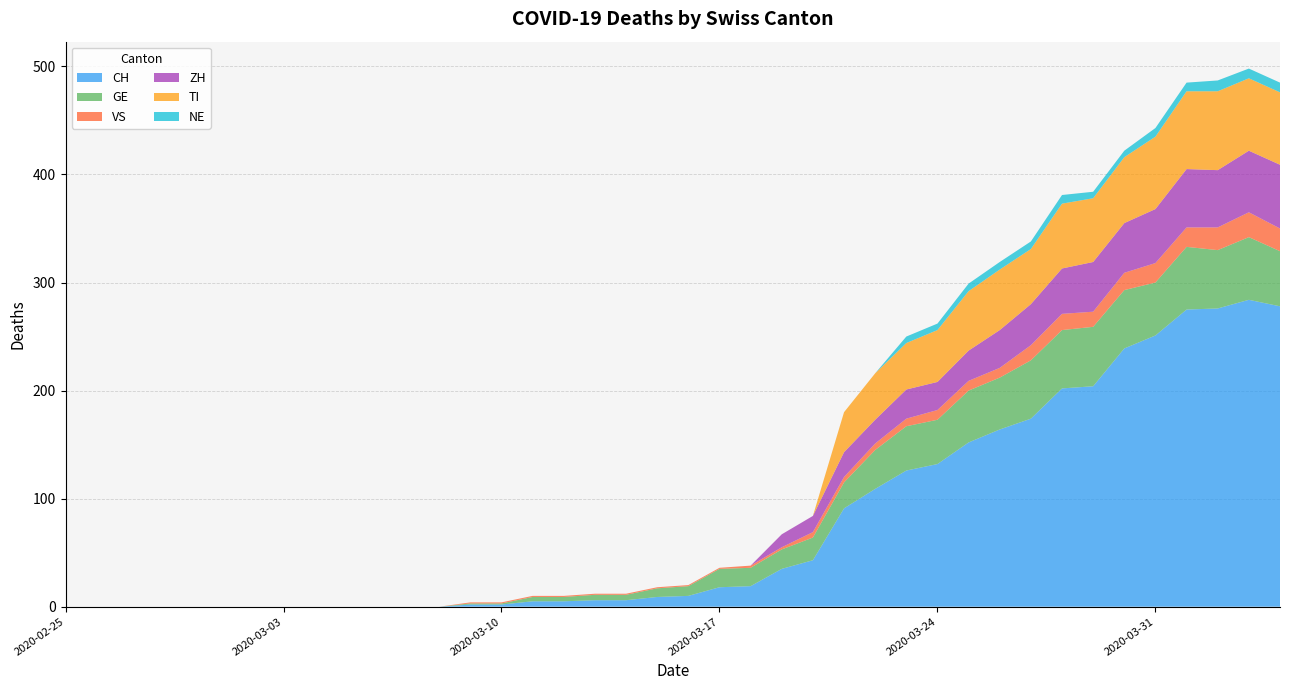

Reading left to right, extract all data points from this chart.

CH: 0	0	0	0	0	0	0	0	0	0	0	0	0	2	2	5	5	6	6	9	10	18	19	35	43	91	109	126	132	152	164	174	202	204	239	251	275	276	284	278
GE: 0	0	0	0	0	0	0	0	0	0	0	0	0	1	1	4	4	5	5	8	9	17	17	18	21	24	36	41	41	48	48	54	54	55	54	49	58	54	58	51
VS: 0	0	0	0	0	0	0	0	0	0	0	0	0	1	1	1	1	1	1	1	1	1	2	2	5	5	6	7	9	9	9	14	15	14	16	18	18	21	23	21
ZH: 0	0	0	0	0	0	0	0	0	0	0	0	0	0	0	0	0	0	0	0	0	0	0	12	15	23	22	27	26	28	35	38	42	46	46	50	54	53	57	59
TI: 0	0	0	0	0	0	0	0	0	0	0	0	0	0	0	0	0	0	0	0	0	0	0	0	0	37	43	43	48	55	56	51	60	59	61	67	72	73	67	67
NE: 0	0	0	0	0	0	0	0	0	0	0	0	0	0	0	0	0	0	0	0	0	0	0	0	0	0	0	6	6	7	7	7	8	6	6	8	8	10	9	9